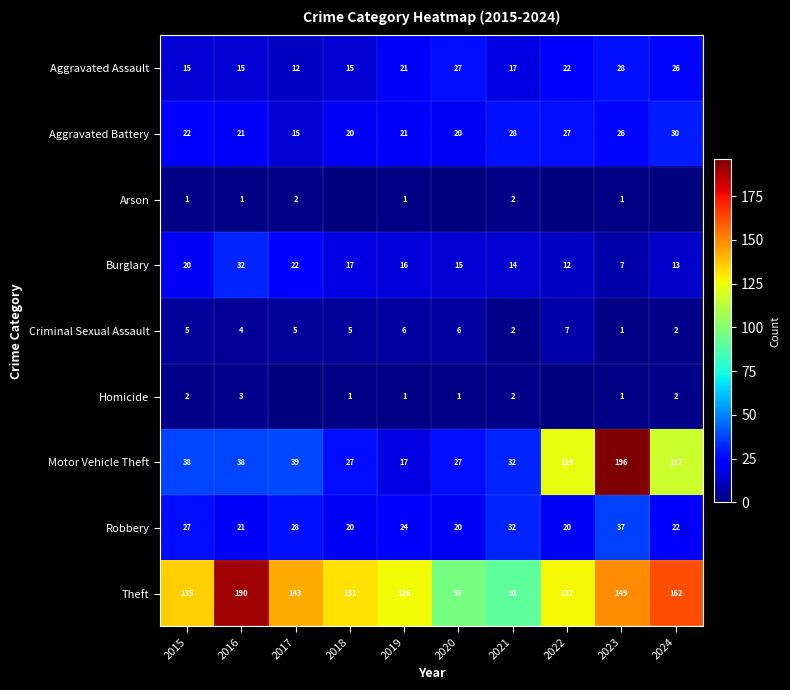

What is the difference between the maximum and minimum values in the Theft series?

99